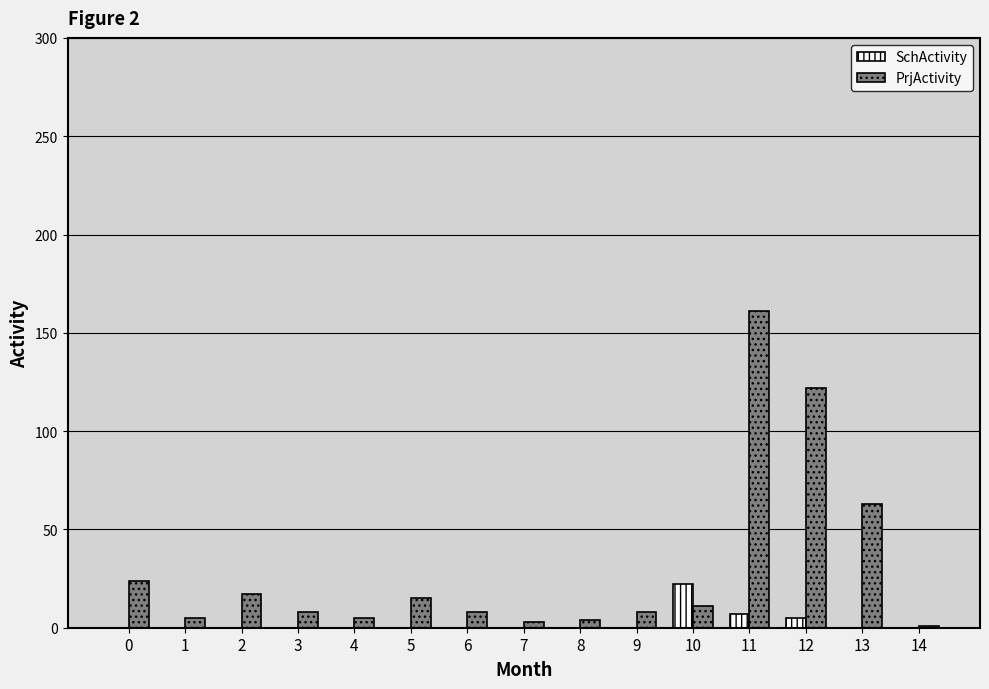

The value of SchActivity at 9 is 0. True or false?

True